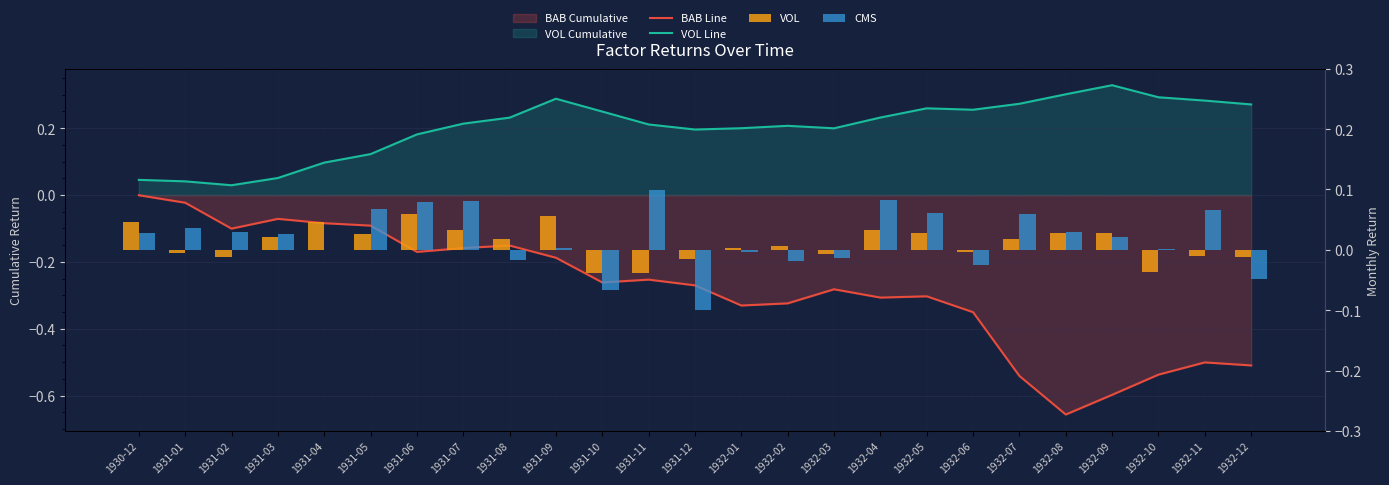

What is the difference between the highest and lowest values at 1932-07?

0.8